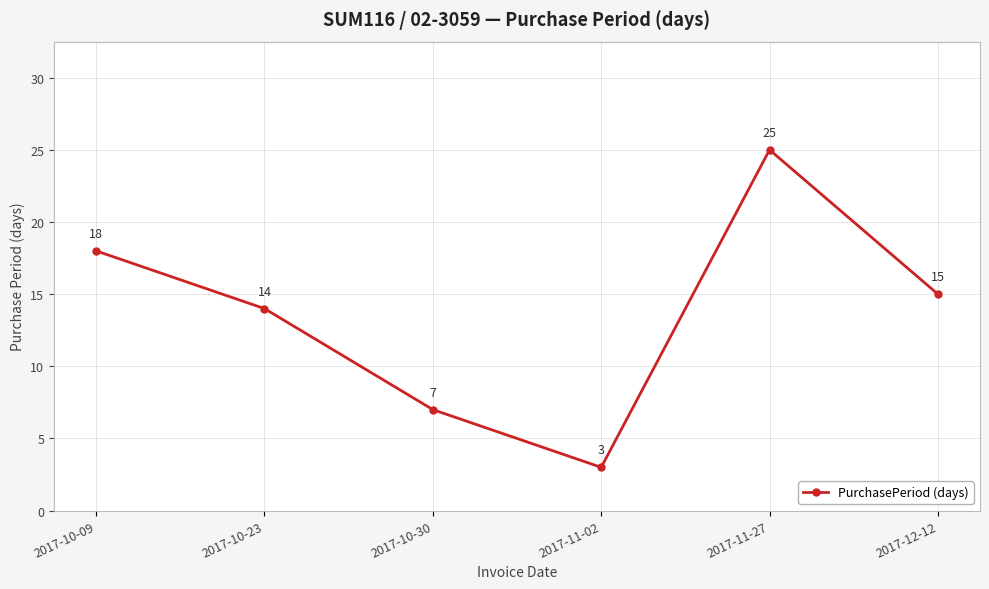

How many interior local peaks (higher than both neighbors) does the data have?

1